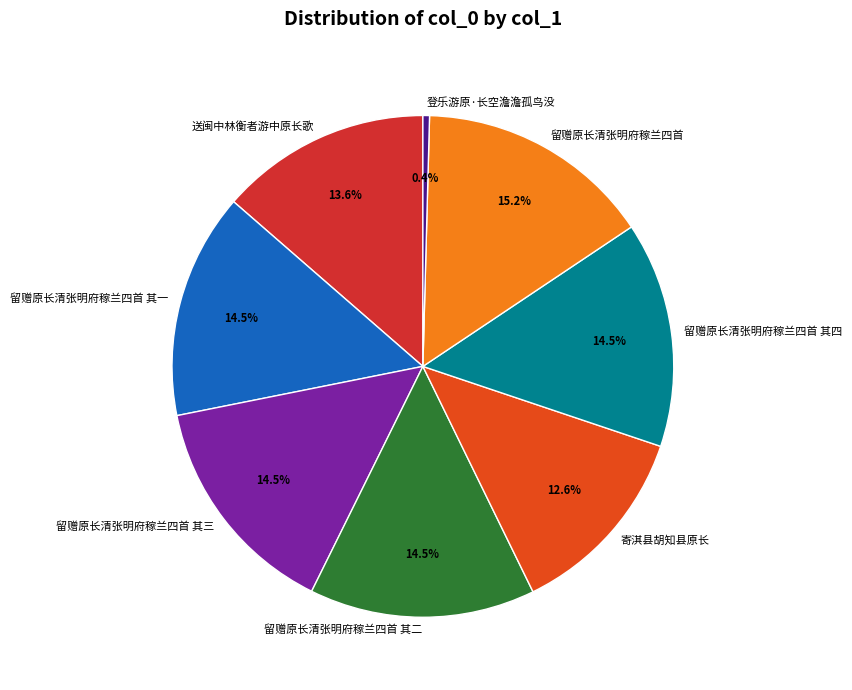

Is there any slice that represents more than half of the pie?

No